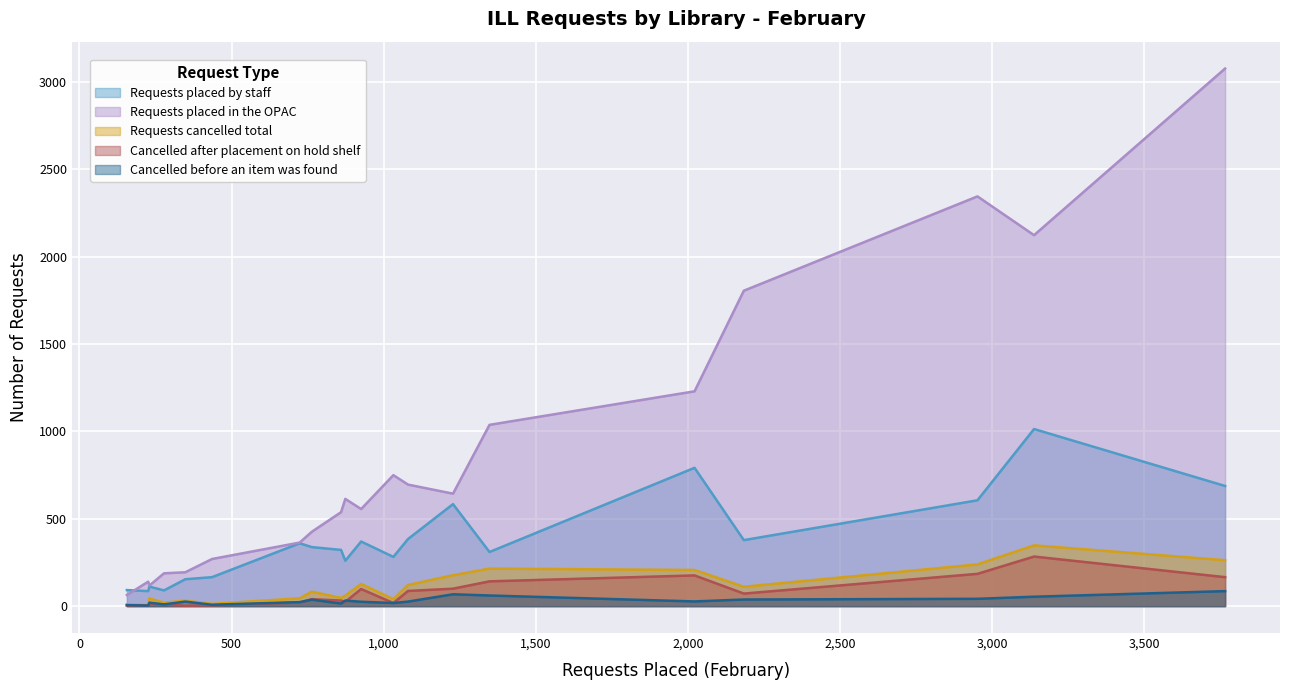

Which series has the largest total across all categories?

Requests placed in the OPAC